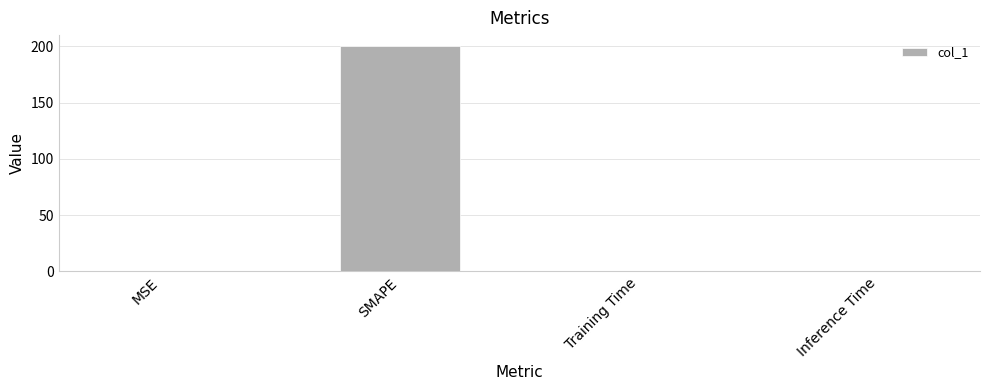

Does the chart contain stacked bars?

No